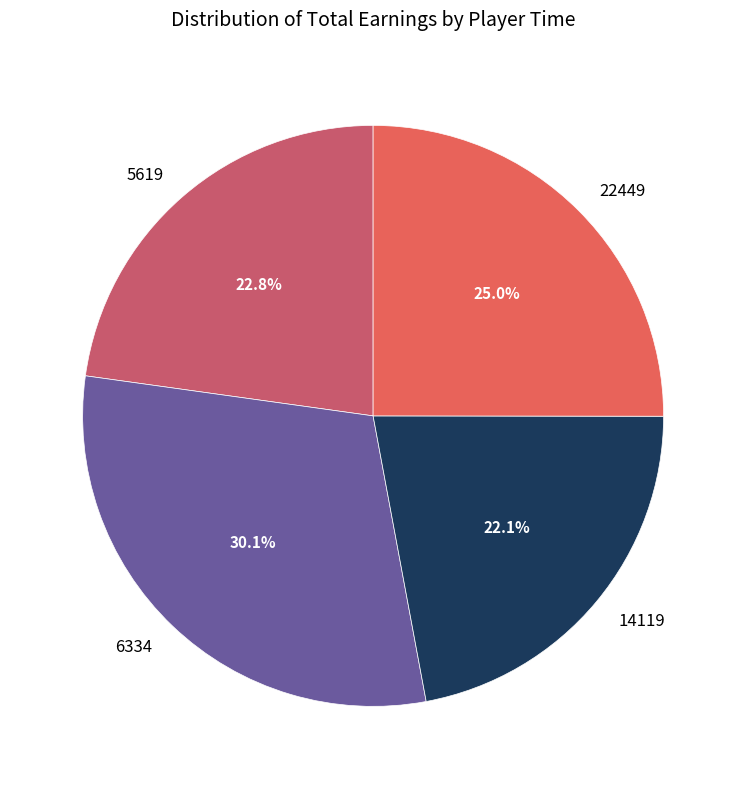

How much of the chart is everything except 5619?

77.2%